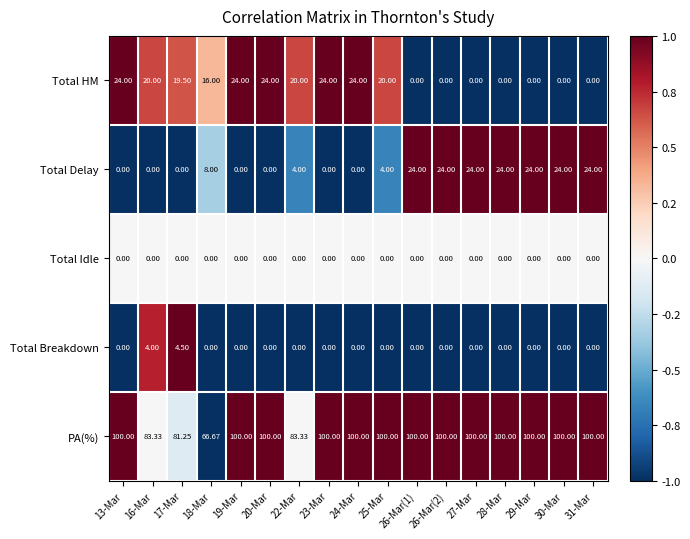

Between 16-Mar and 20-Mar, which series saw the biggest shift?

PA(%)